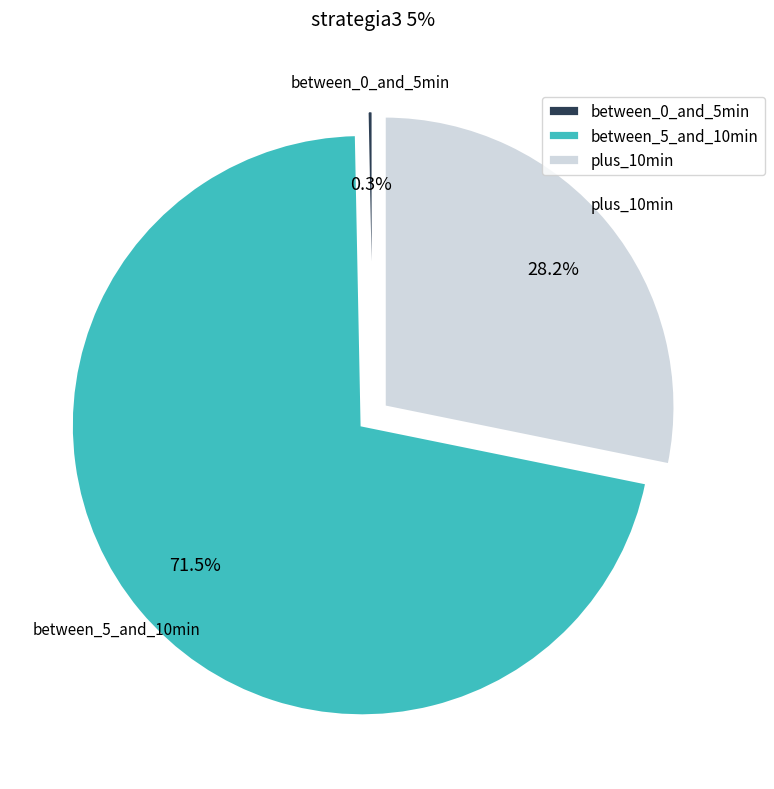

Which category has the smallest portion of the pie?

between_0_and_5min